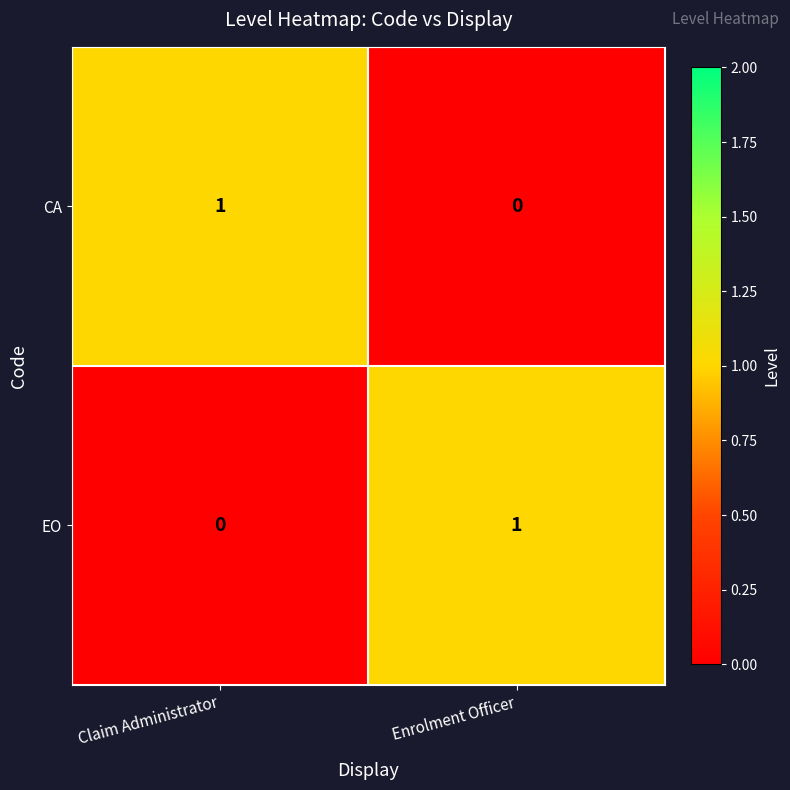

The value of CA at Claim Administrator is 1. True or false?

True